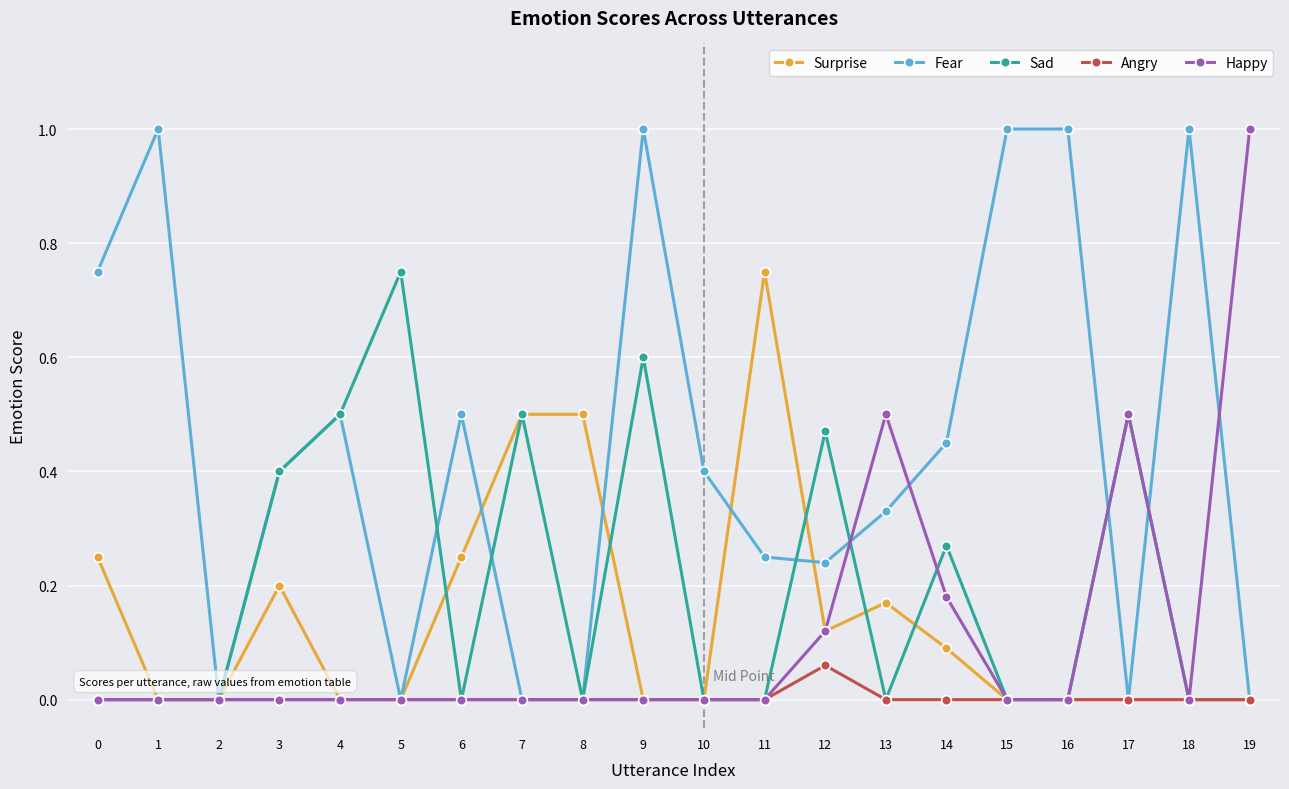

True or false: Fear has more than 2 interior local peaks.

True